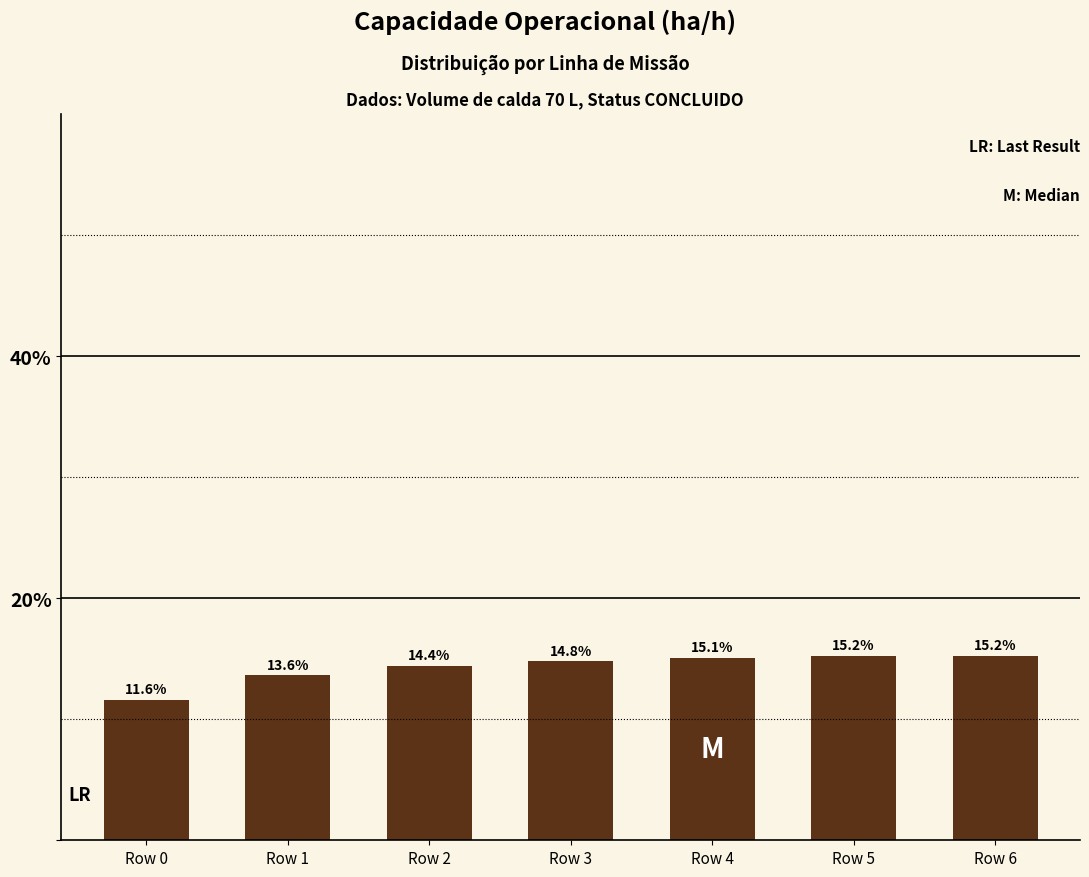

How many bars are there in total?

7